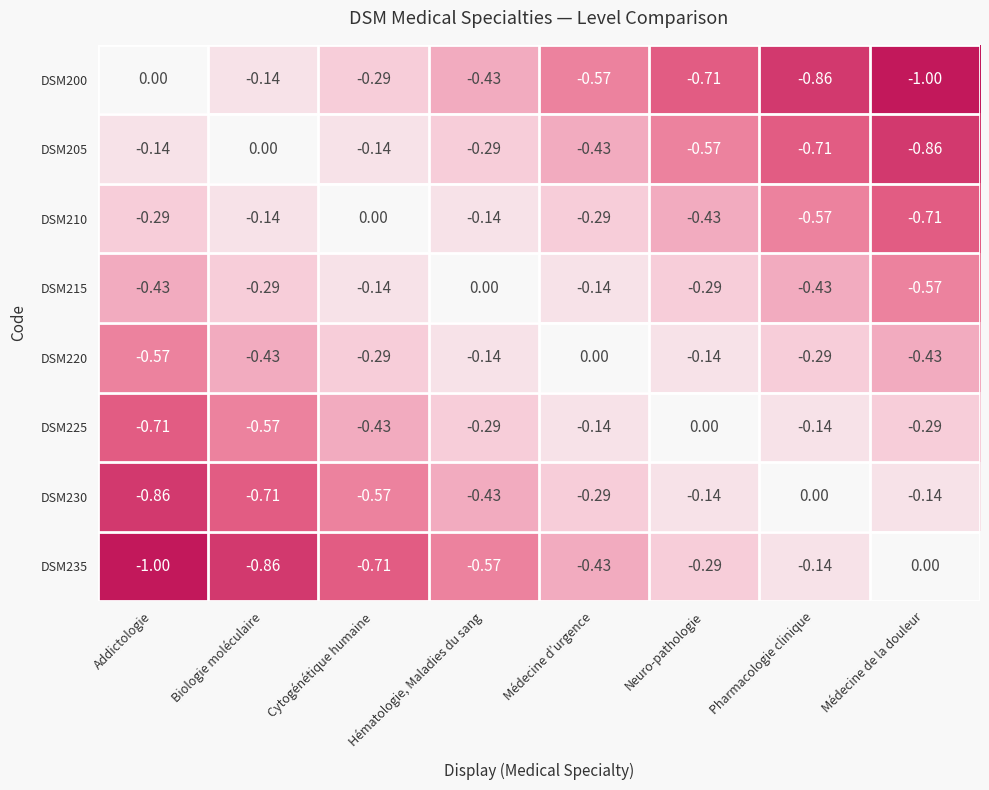

Is the value of DSM225 at Cytogénétique humaine greater than the value of DSM235 at Pharmacologie clinique?

No